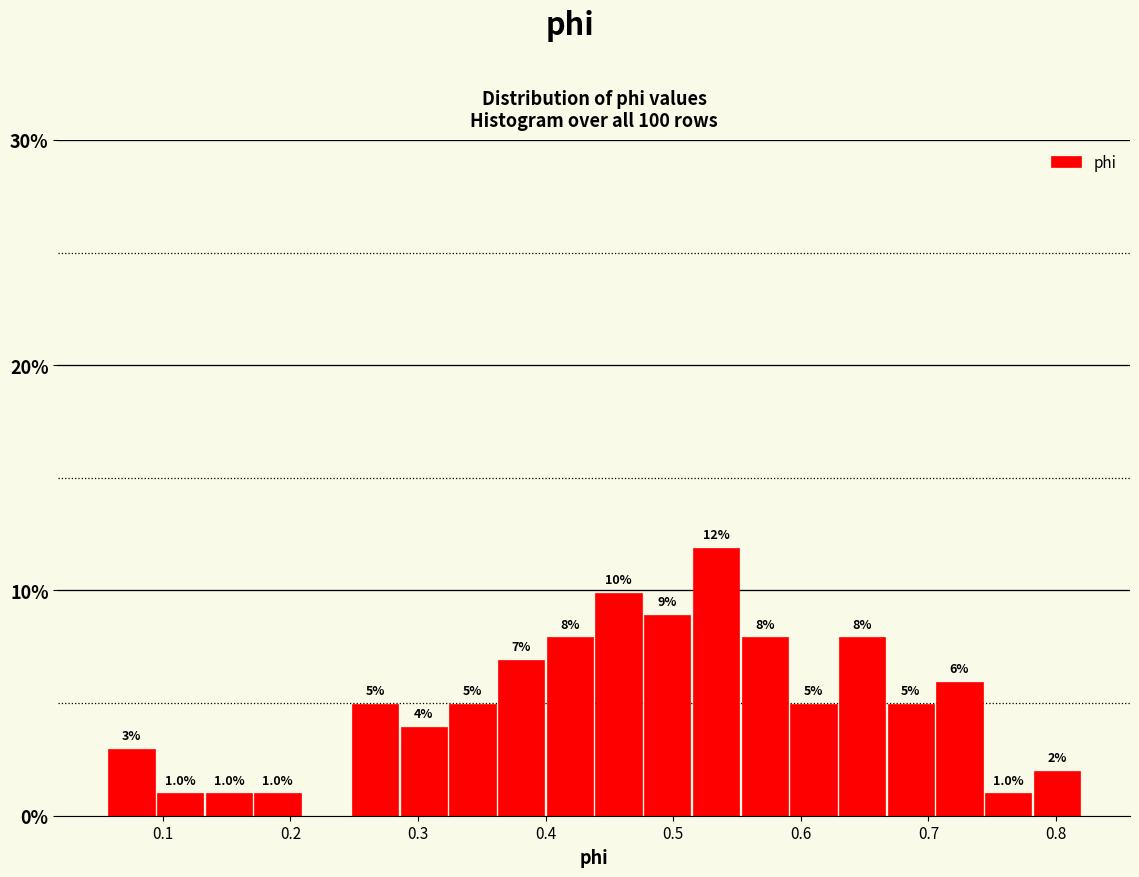

Around what value on the x-axis is the tallest bar? Give the approximate position of its centre, as read against the axis.

0.53